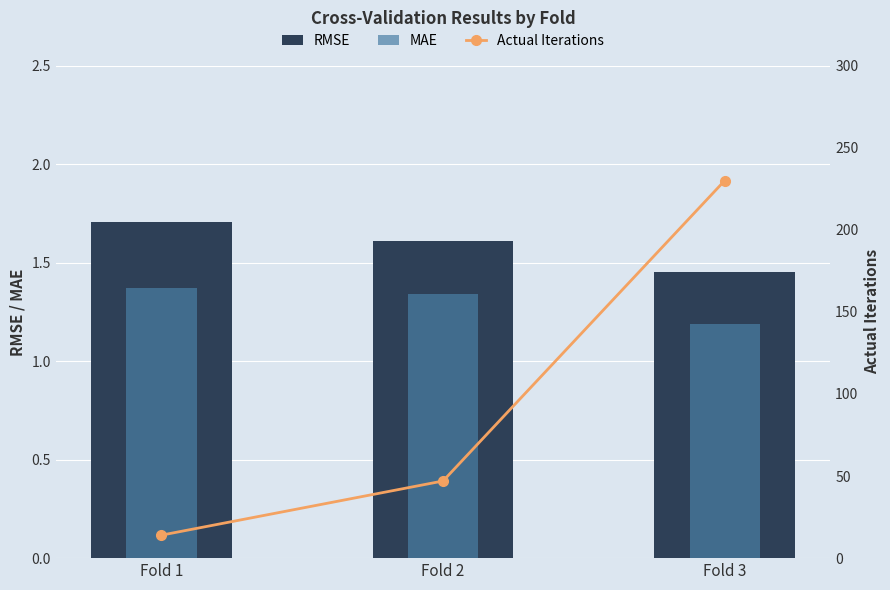

True or false: RMSE has a value of 1.5 at Fold 3.

True